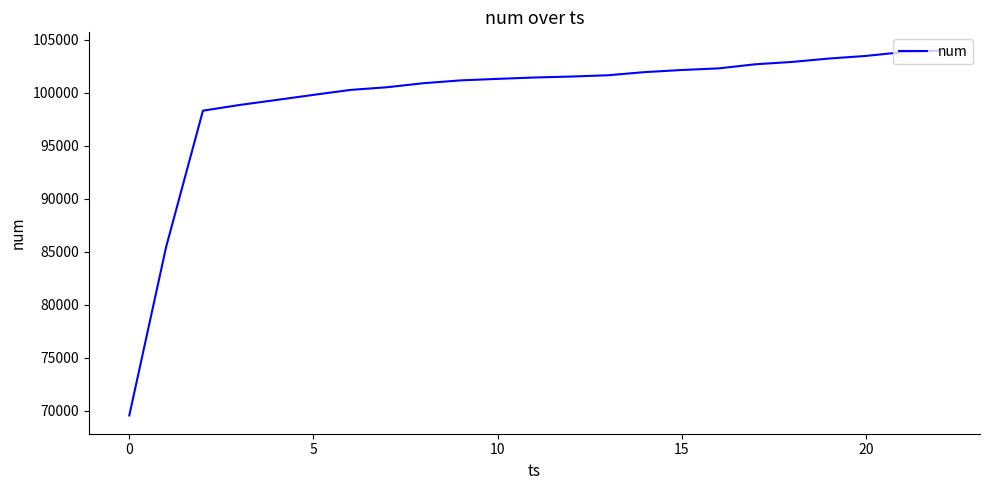

What is the maximum value shown in the chart?

103986